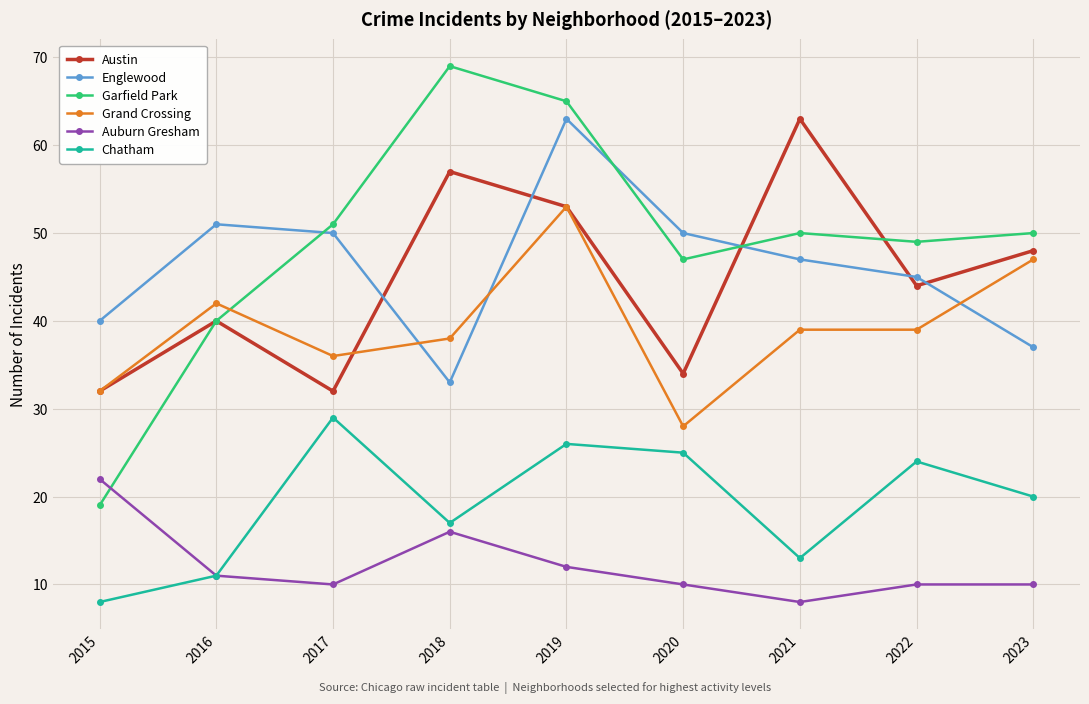

True or false: Austin and Chatham cross at least once.

False